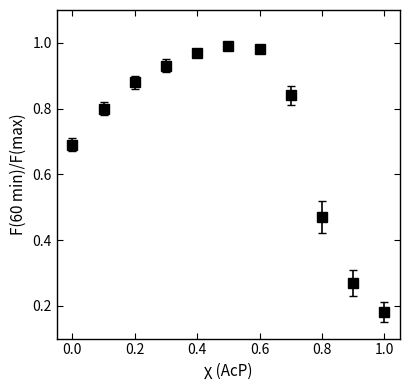

What is the sum of all values?

8.0